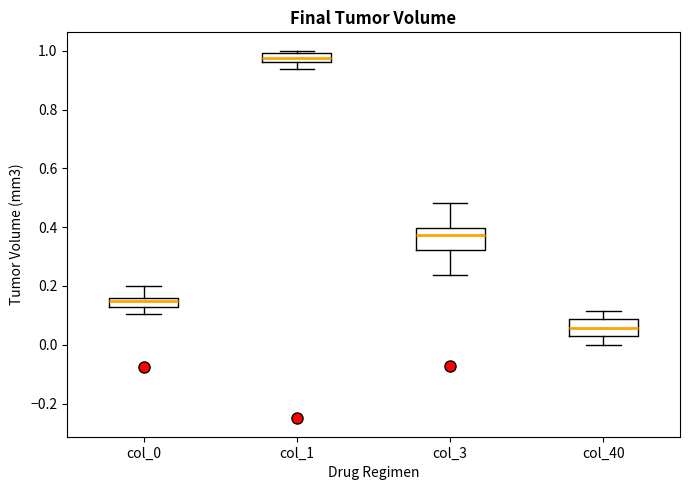

Where is the lower edge of the box for col_3 on the y-axis? The values are not printed on the chart, so give them approximately, as read against the axis.

0.32